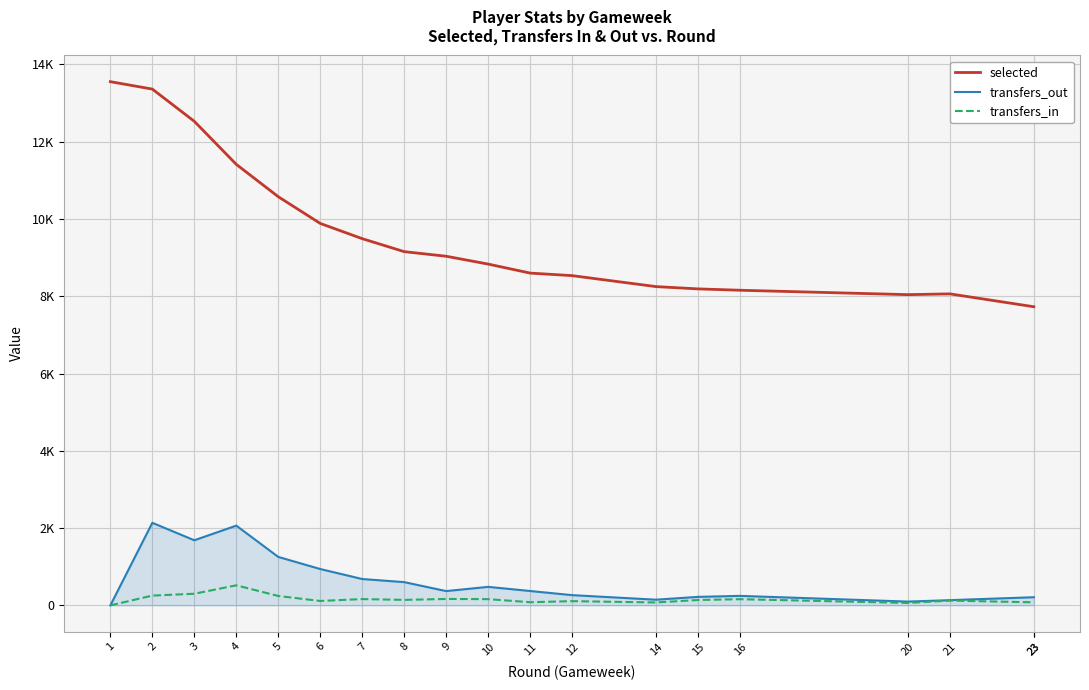

Reading left to right, extract all data points from this chart.

selected: 13554	13362	12528	11414	10577	9885	9491	9155	9036	8833	8600	8534	8250	8191	8156	8042	8062	7729	7729
transfers_out: 0	2137	1685	2064	1254	941	682	602	370	479	372	265	147	220	246	98	135	211	211
transfers_in: 0	253	301	519	243	114	163	142	166	161	82	109	75	139	160	63	124	79	79